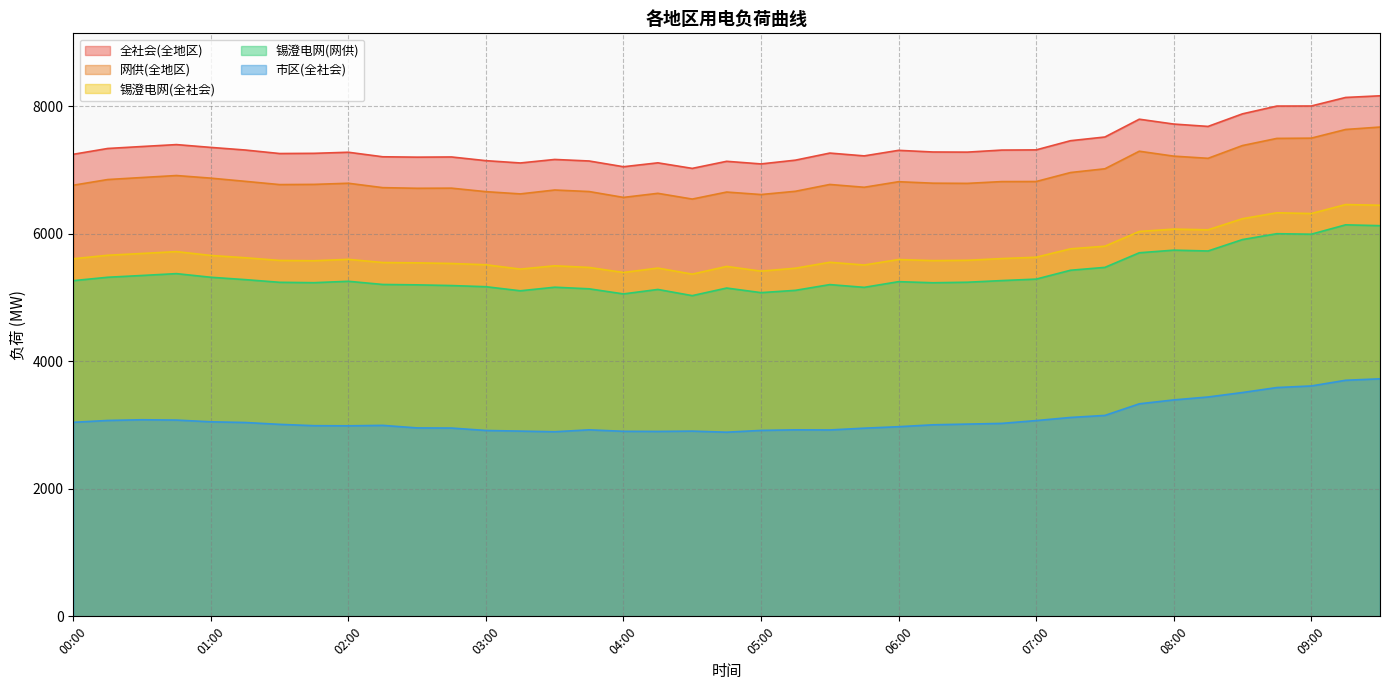

At how many categories does at least one series exceed 3424?

39